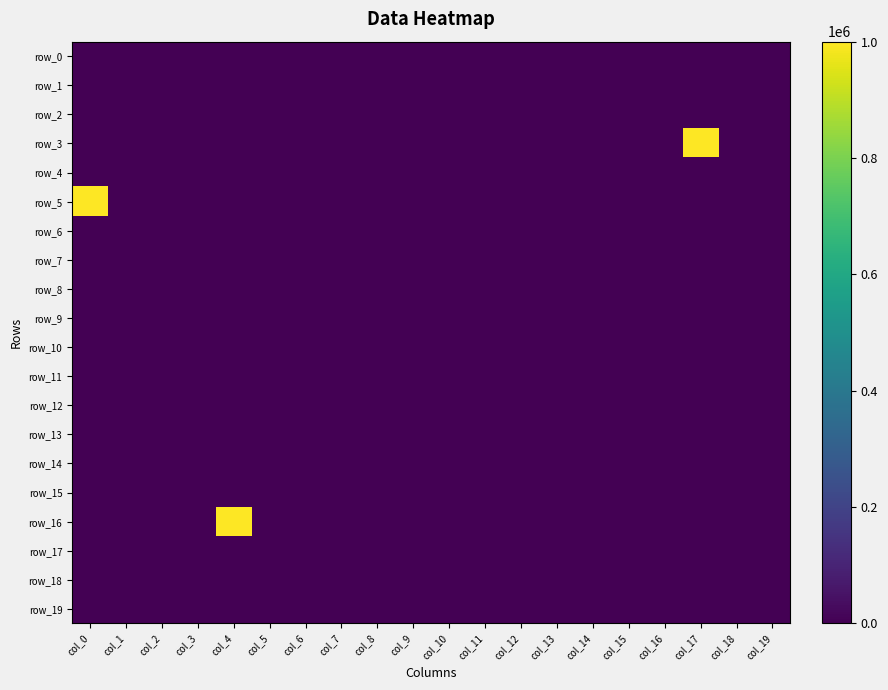

Rank the series by their maximum value, from highest to lowest.

row_3, row_5, row_16, row_0, row_1, row_2, row_4, row_6, row_7, row_8, row_9, row_10, row_11, row_12, row_13, row_14, row_15, row_17, row_18, row_19